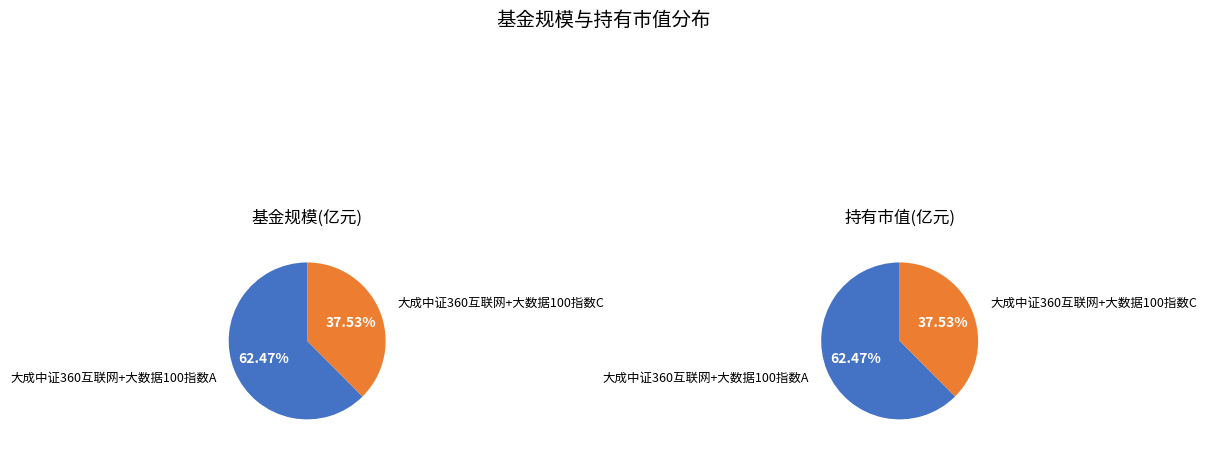

Which has a higher value, 大成中证360互联网+大数据100指数C or 大成中证360互联网+大数据100指数A?

大成中证360互联网+大数据100指数A